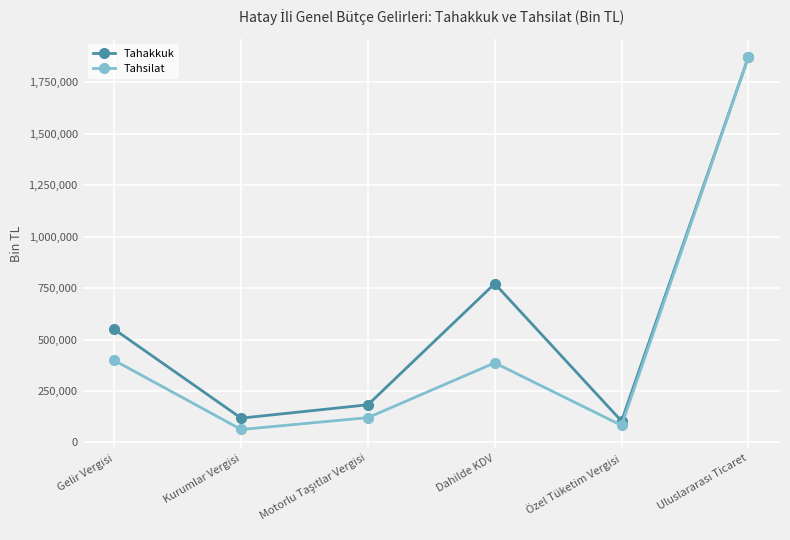

What is the difference between the maximum and minimum values in the Tahakkuk series?

1767517